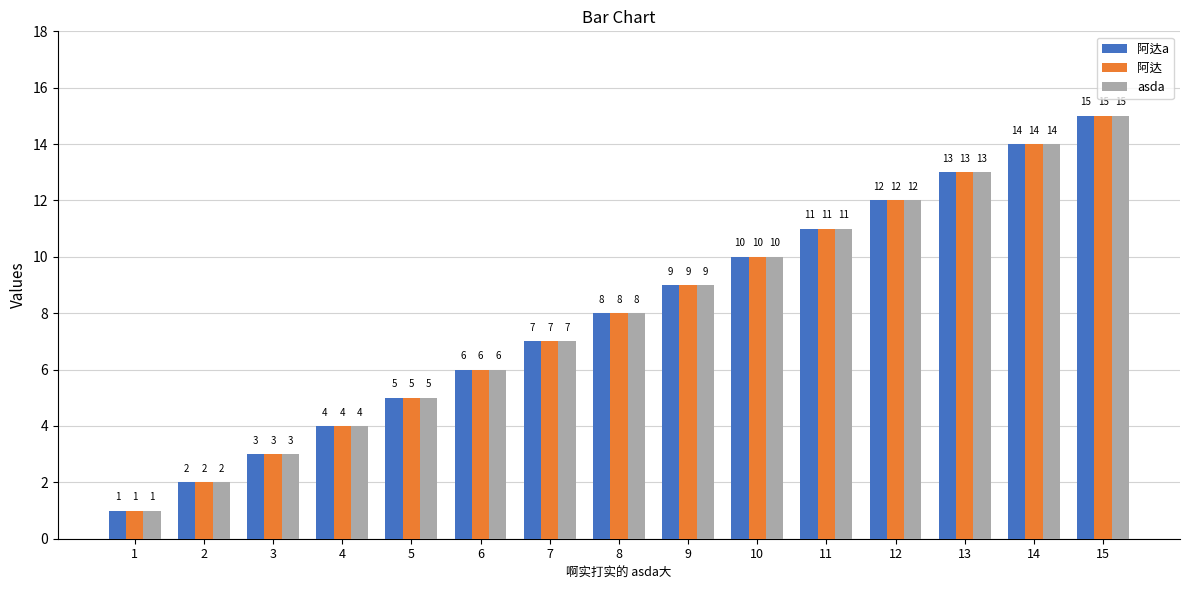

List the labels in order of asda value, largest first.

15, 14, 13, 12, 11, 10, 9, 8, 7, 6, 5, 4, 3, 2, 1